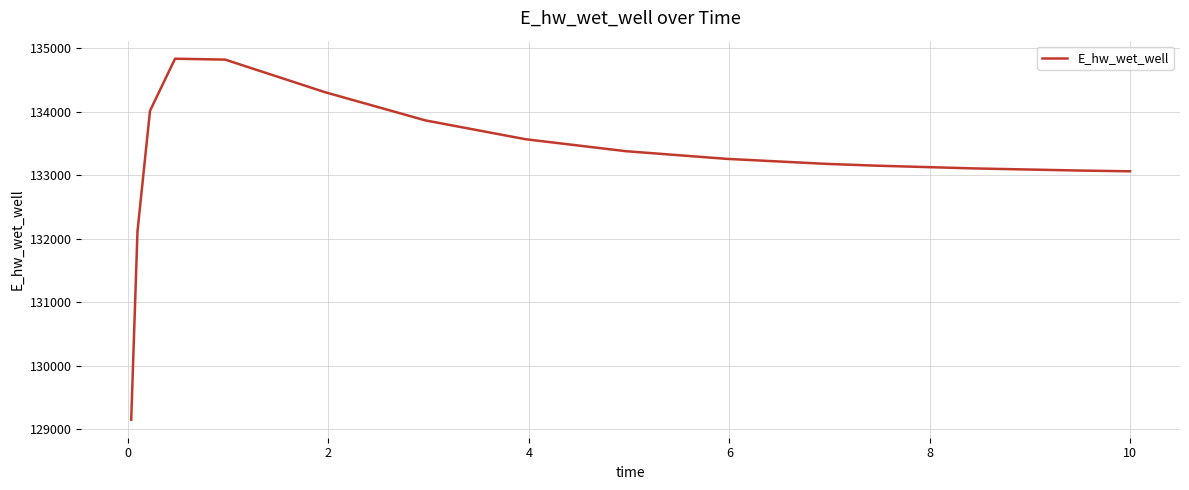

What is the greatest value displayed?

134836.9